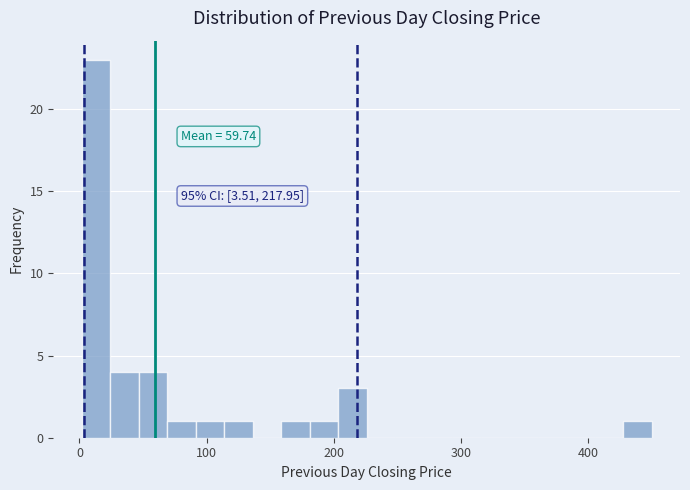

Read against the x-axis, roughly where is the centre of the tallest bar?

10